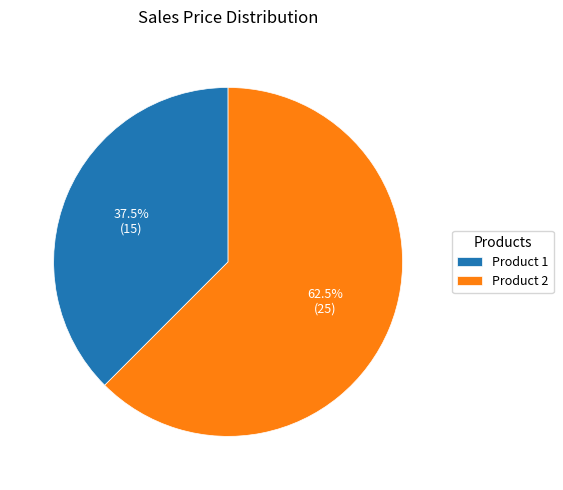

Do Product 2 and Product 1 together represent more than half of the pie?

Yes